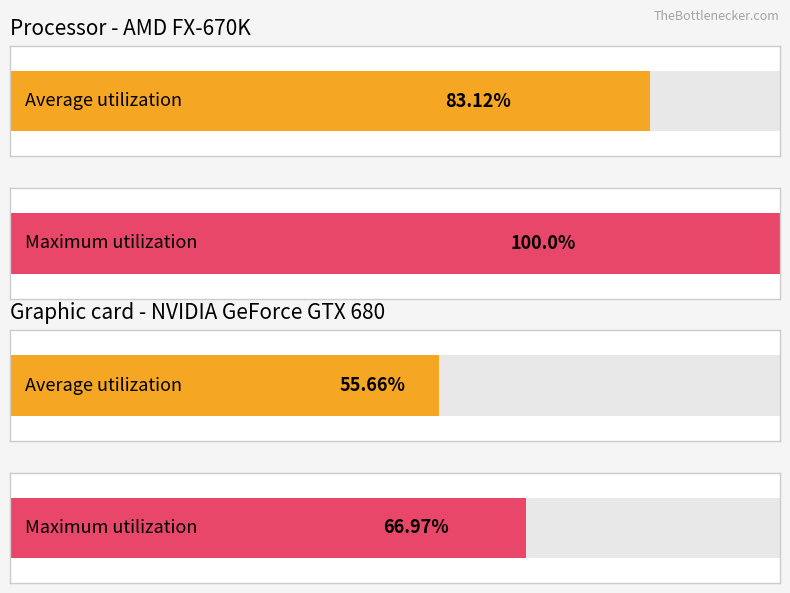

Does the chart contain any negative values?

No